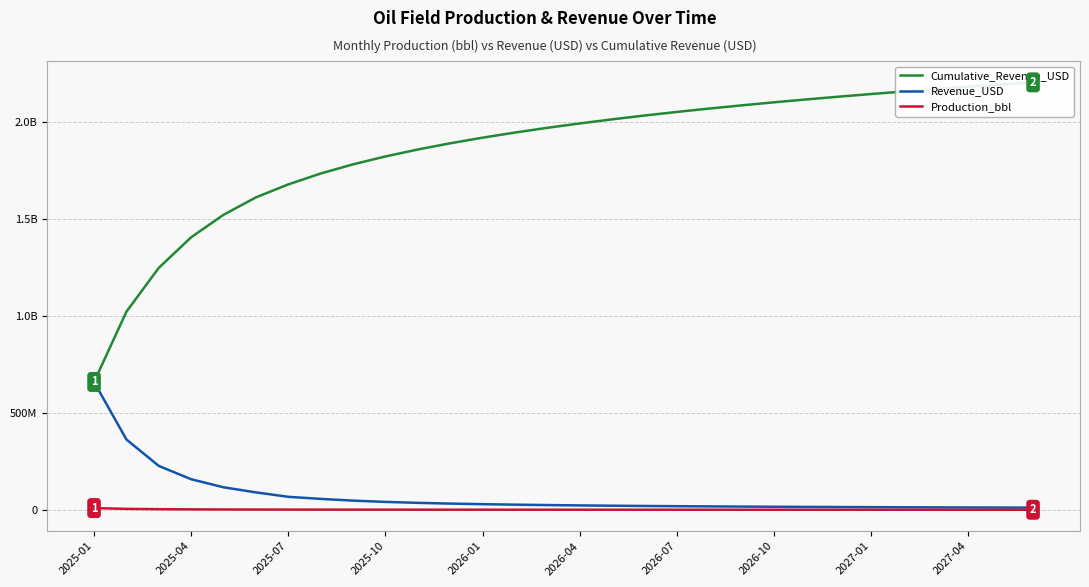

Rank the series by their maximum value, from highest to lowest.

Cumulative_Revenue_USD, Revenue_USD, Production_bbl